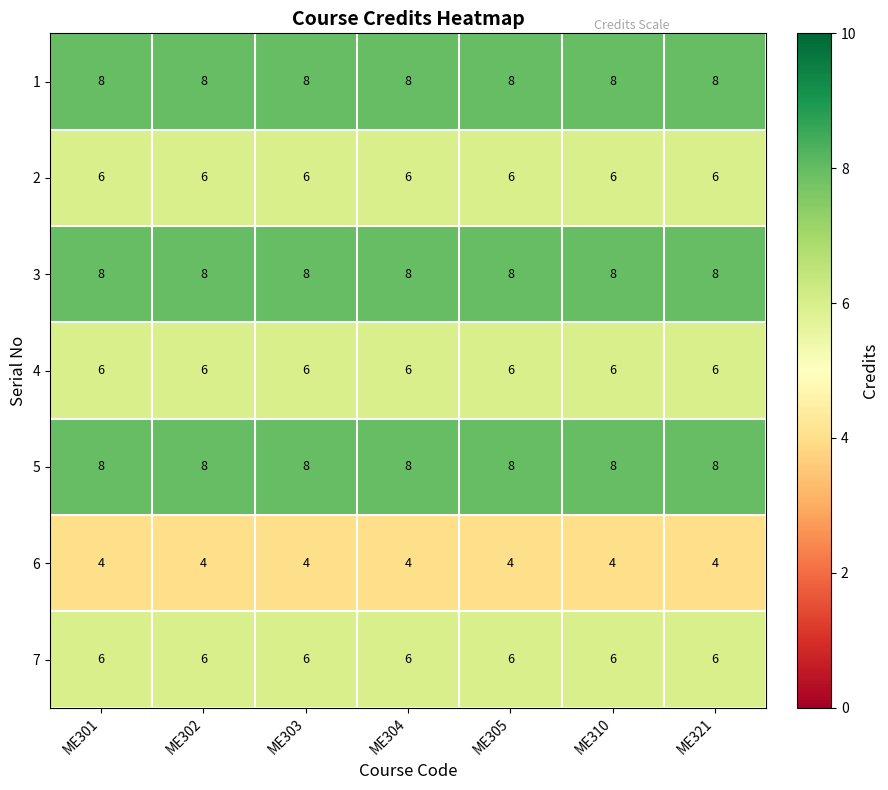

At how many categories does at least one series exceed 4?

7